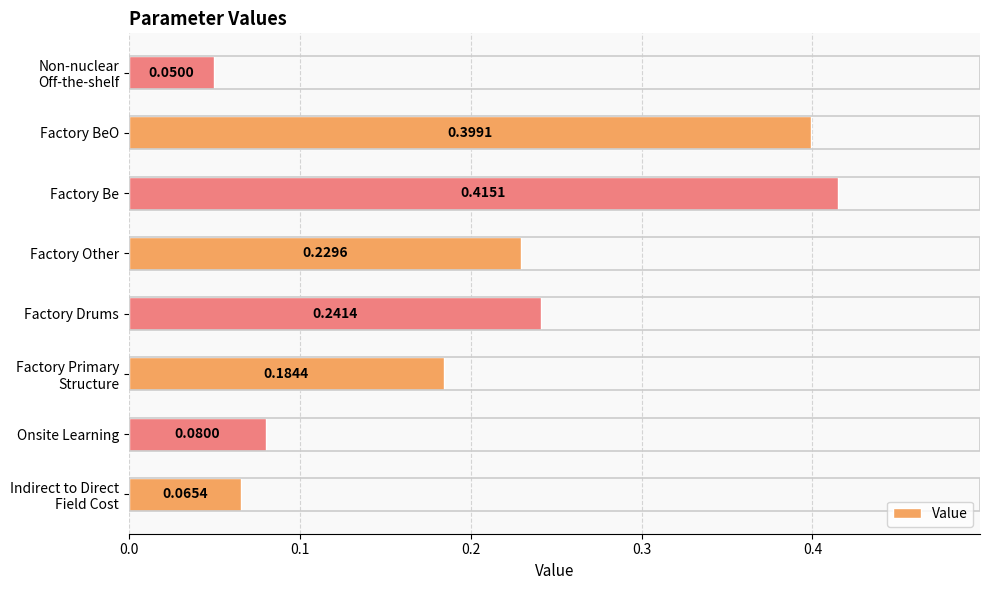

List the labels in order of value, smallest first.

Non-nuclear
Off-the-shelf, Indirect to Direct
Field Cost, Onsite Learning, Factory Primary
Structure, Factory Other, Factory Drums, Factory BeO, Factory Be